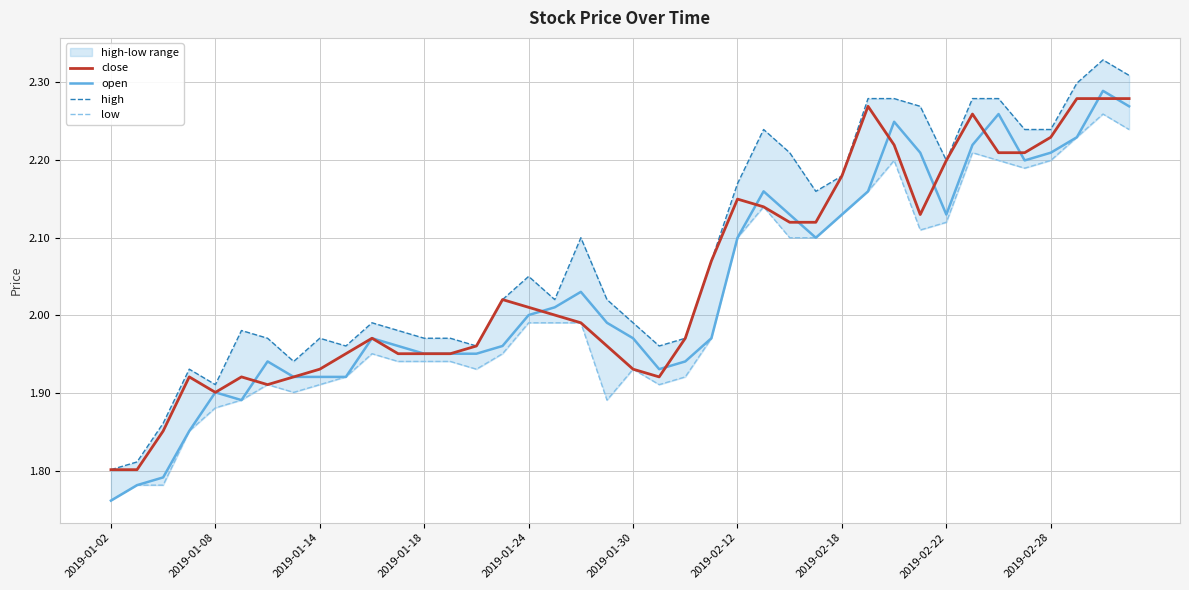

Rank the series at 25 from highest to lowest value.

high, open, close, low